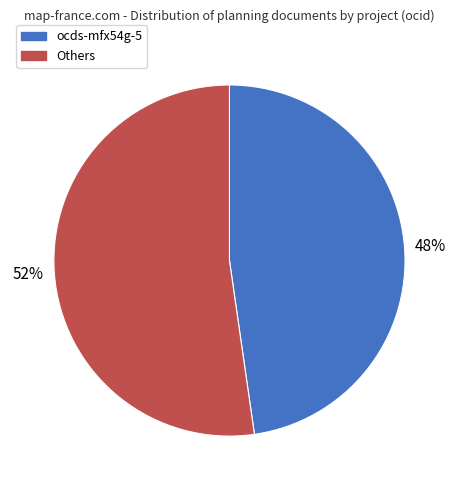

Does any single category account for the majority?

Yes